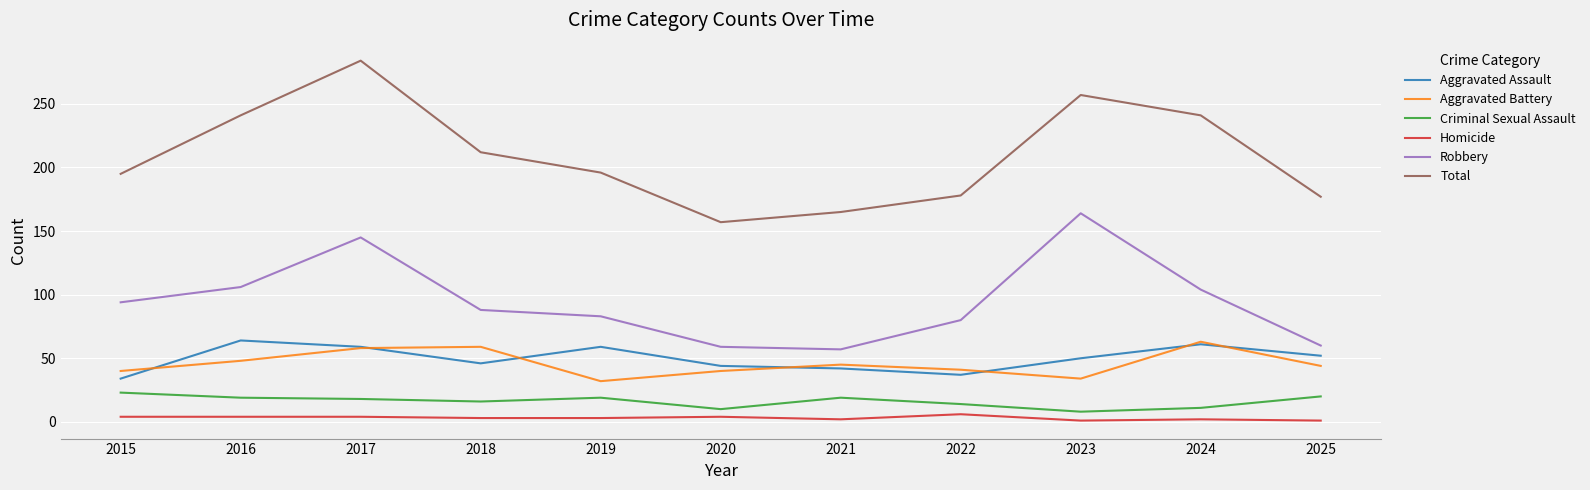

At which category does the chart reach its peak across all series?

2017